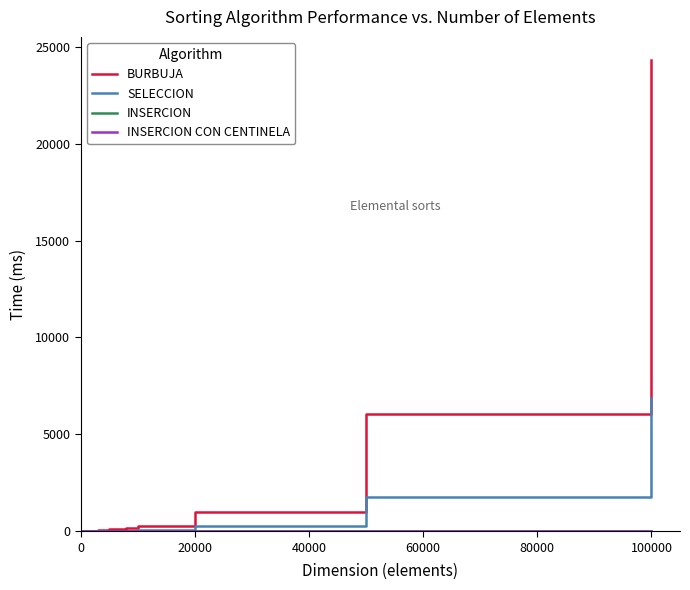

Which series has the largest range (max minus min)?

BURBUJA